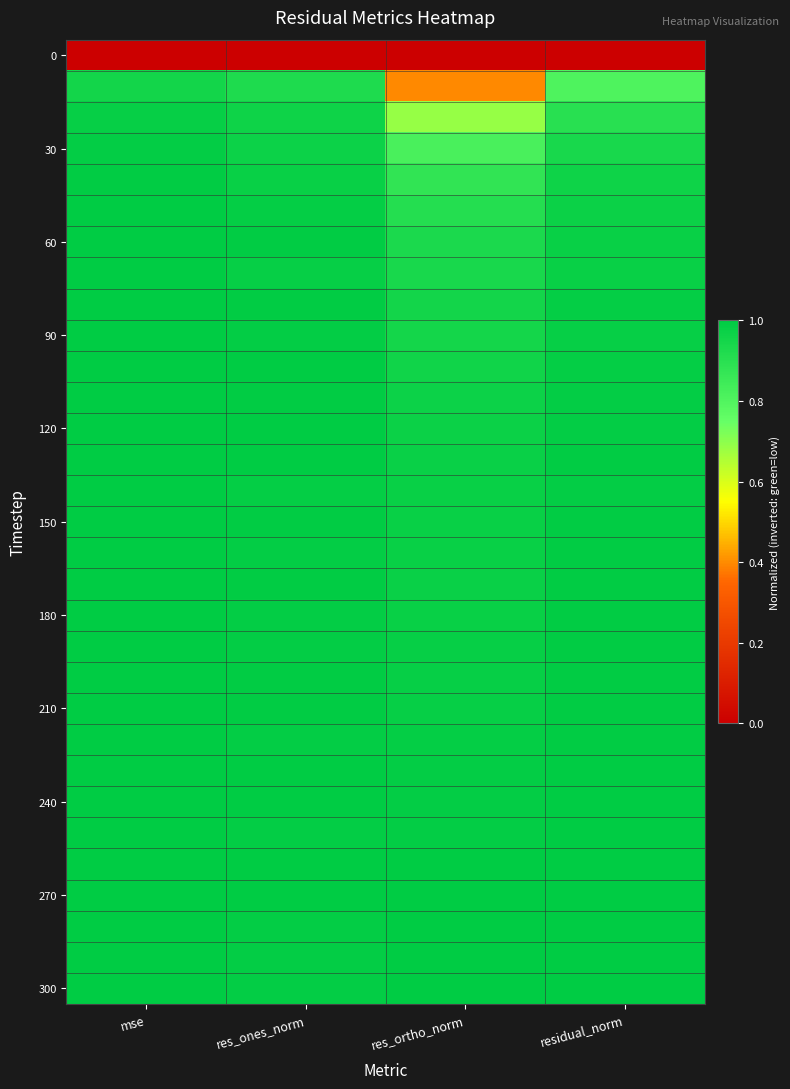

At which category does the chart reach its minimum across all series?

mse